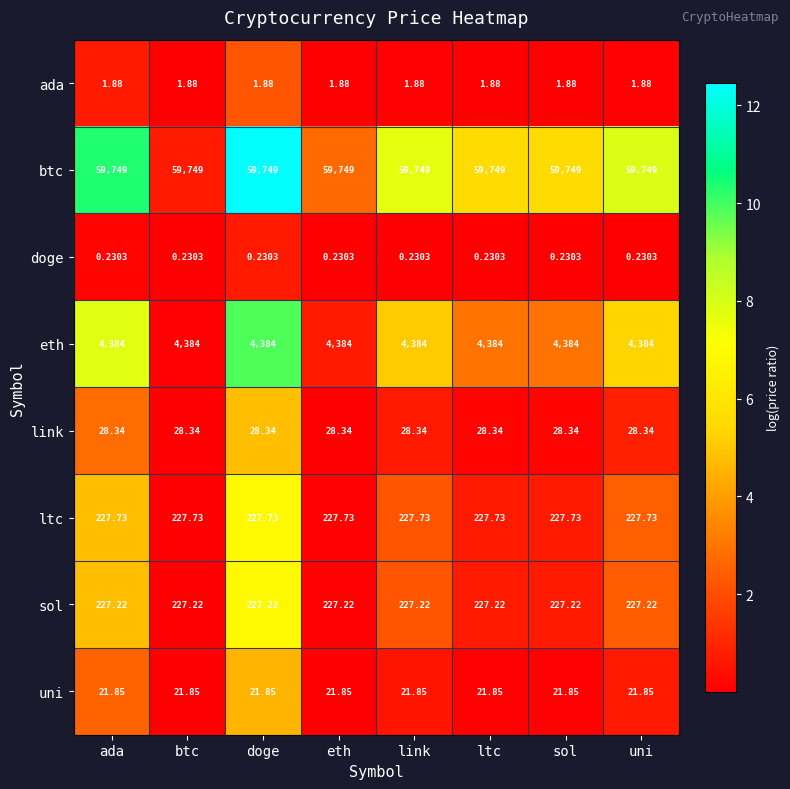

Which series has the largest total across all categories?

btc